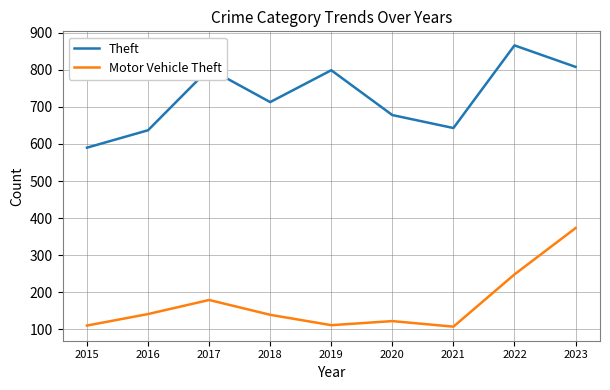

True or false: Theft has a value of 866 at 2022.

True